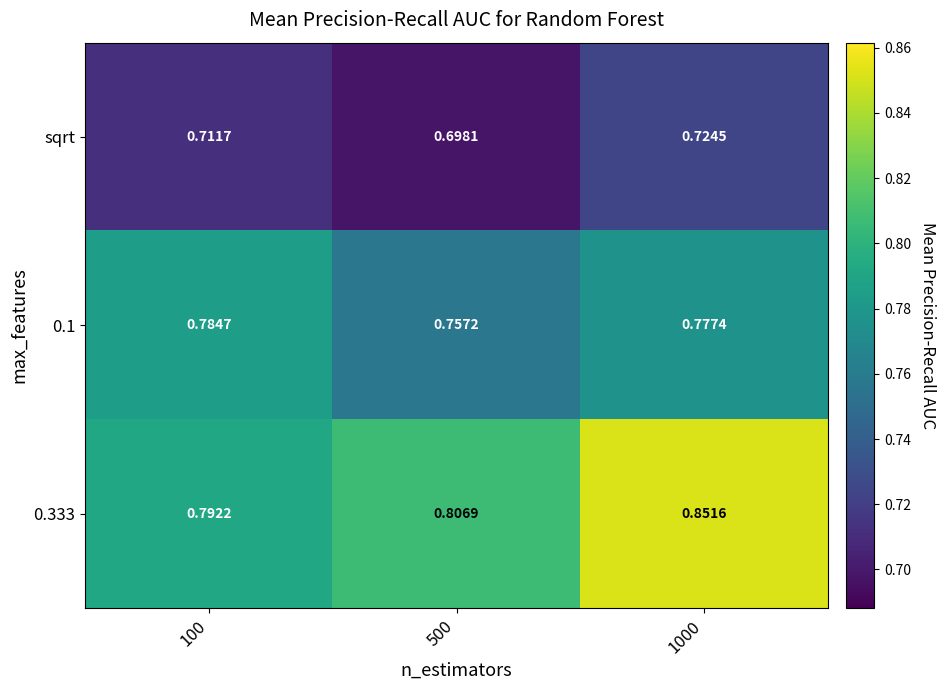

Which series has the largest total across all categories?

0.333